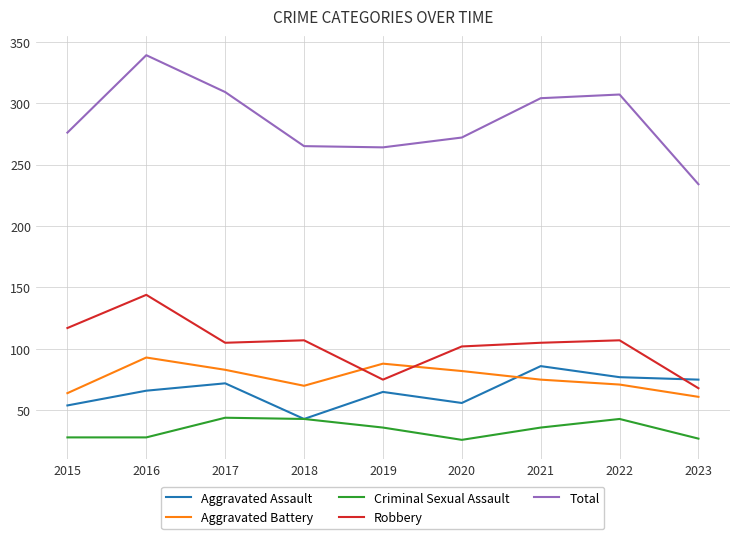

What is the total value across all series at 2022?

605